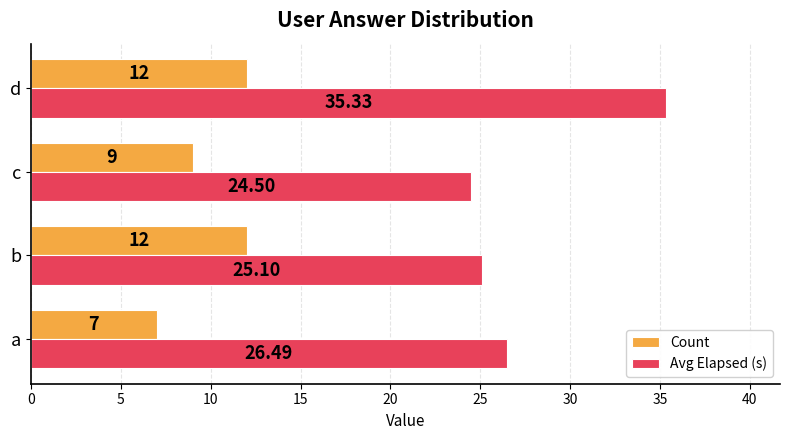

What is the difference between the second highest and minimum values in the Avg Elapsed (s) series?

2.0